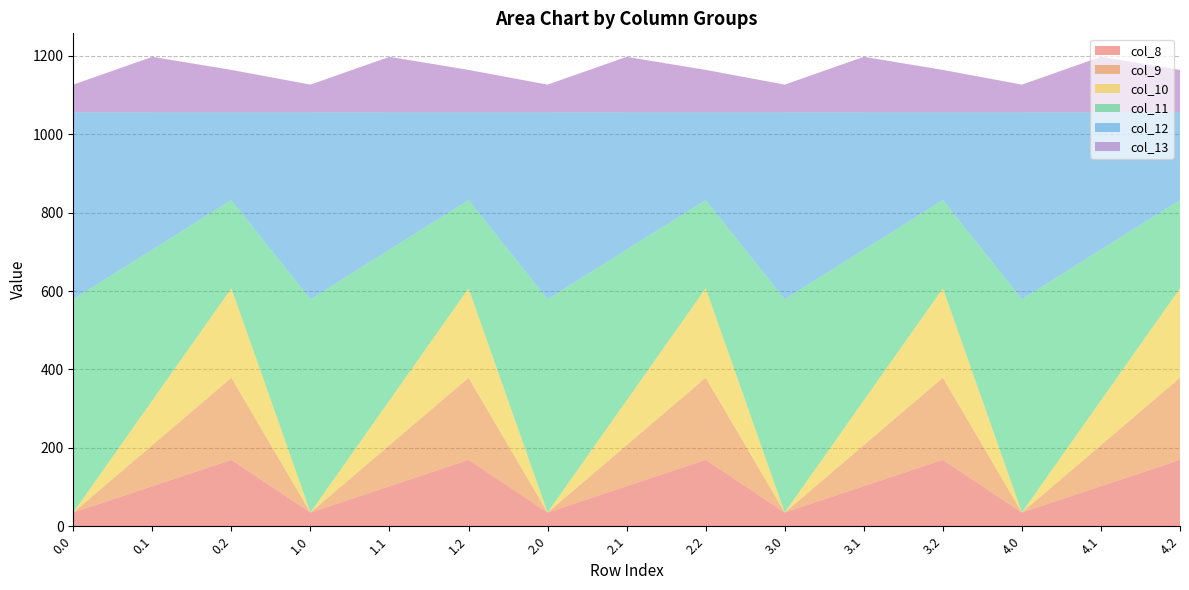

Reading right to left, what are all the values shown in this chart?

col_8: 4.2=169.5	4.1=102.3	4.0=35.0	3.2=169.5	3.1=102.3	3.0=35.0	2.2=169.5	2.1=102.3	2.0=35.0	1.2=169.5	1.1=102.3	1.0=35.0	0.2=169.5	0.1=102.3	0.0=35.0
col_9: 4.2=209.6	4.1=104.8	4.0=0.0	3.2=209.6	3.1=104.8	3.0=0.0	2.2=209.6	2.1=104.8	2.0=0.0	1.2=209.6	1.1=104.8	1.0=0.0	0.2=209.6	0.1=104.8	0.0=0.0
col_10: 4.2=228.0	4.1=114.0	4.0=0.0	3.2=228.0	3.1=114.0	3.0=0.0	2.2=228.0	2.1=114.0	2.0=0.0	1.2=228.0	1.1=114.0	1.0=0.0	0.2=228.0	0.1=114.0	0.0=0.0
col_11: 4.2=225.2	4.1=384.7	4.0=544.3	3.2=225.2	3.1=384.7	3.0=544.3	2.2=225.2	2.1=384.7	2.0=544.3	1.2=225.2	1.1=384.7	1.0=544.3	0.2=225.2	0.1=384.7	0.0=544.3
col_12: 4.2=224.3	4.1=350.8	4.0=477.2	3.2=224.3	3.1=350.8	3.0=477.2	2.2=224.3	2.1=350.8	2.0=477.2	1.2=224.3	1.1=350.8	1.0=477.2	0.2=224.3	0.1=350.8	0.0=477.2
col_13: 4.2=107.8	4.1=141.2	4.0=70.2	3.2=107.8	3.1=141.2	3.0=70.2	2.2=107.8	2.1=141.2	2.0=70.2	1.2=107.8	1.1=141.2	1.0=70.2	0.2=107.8	0.1=141.2	0.0=70.2